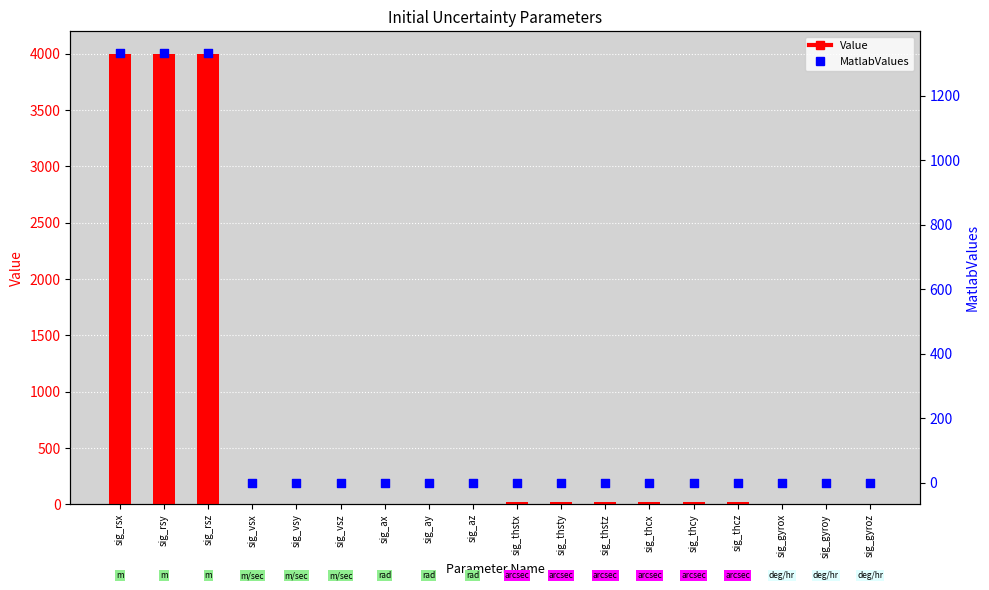

What are all the series names shown in the legend?

Value, MatlabValues